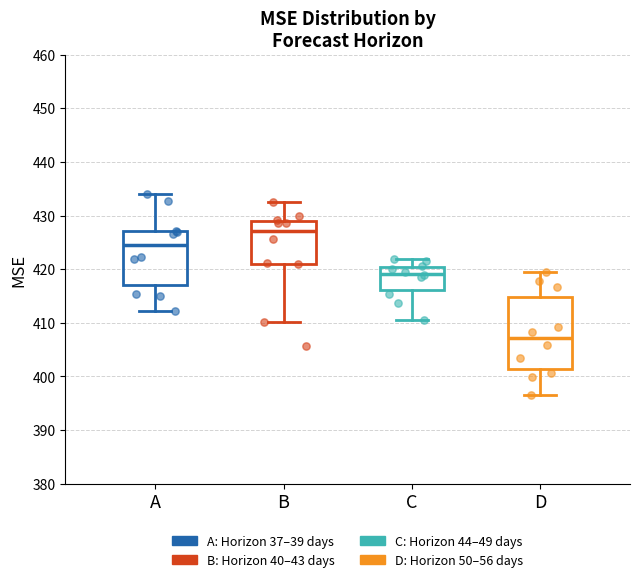

Reading left to right, read every box against the y-axis: the position of its median line, the range the box covers, and the ends of its whiskers. The values are not printed on the chart, so give them approximately, as read against the axis.

A: median 424, box 417 to 427, whiskers 412 to 434
B: median 427, box 421 to 429, whiskers 410 to 432
C: median 419, box 416 to 420, whiskers 410 to 422
D: median 407, box 401 to 415, whiskers 396 to 419